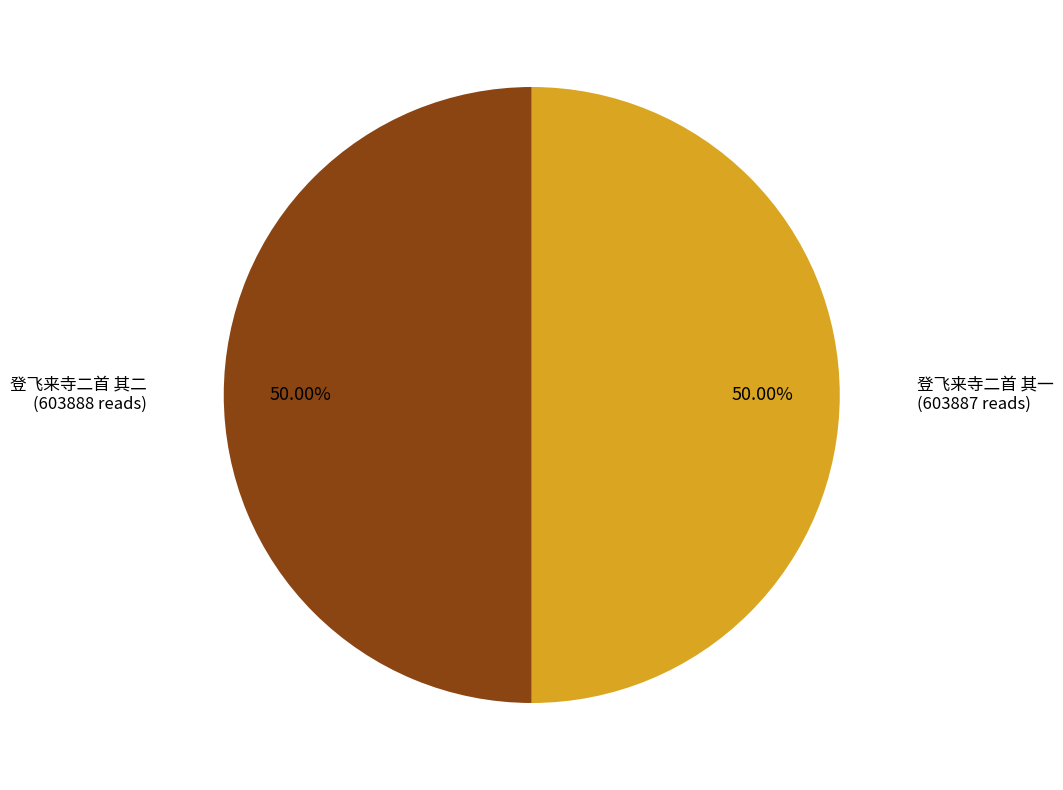

Approximately how many times larger is the value at 登飞来寺二首 其二 compared to 登飞来寺二首 其一?

1.0